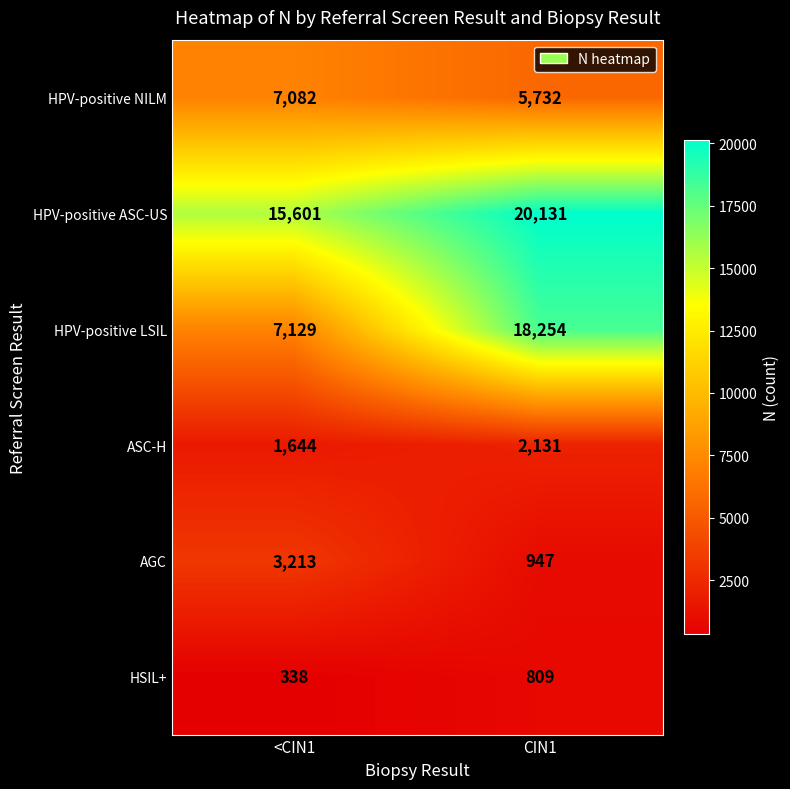

Which series has the widest spread of values?

HPV-positive LSIL